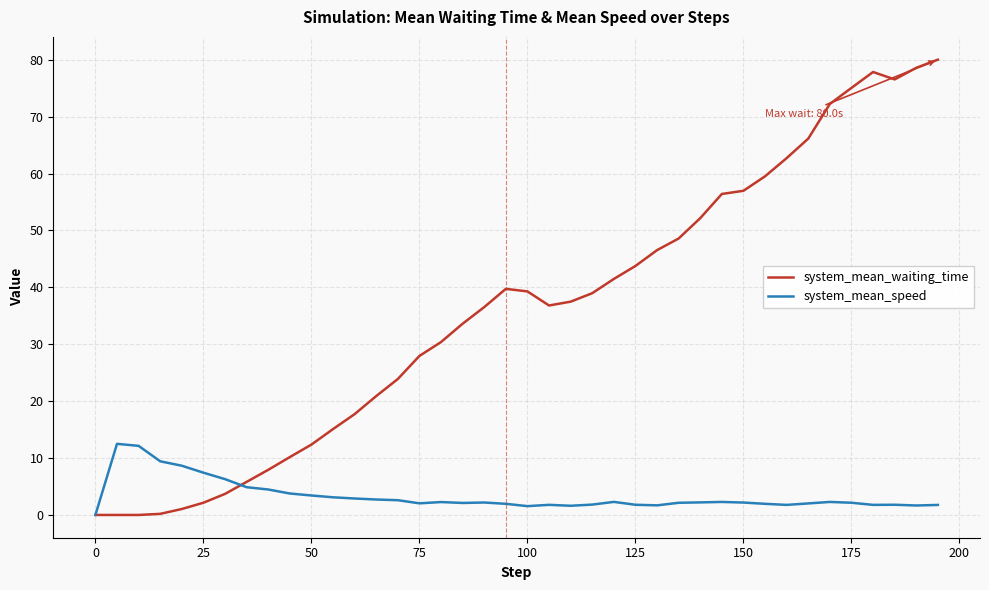

Which series has the largest range (max minus min)?

system_mean_waiting_time